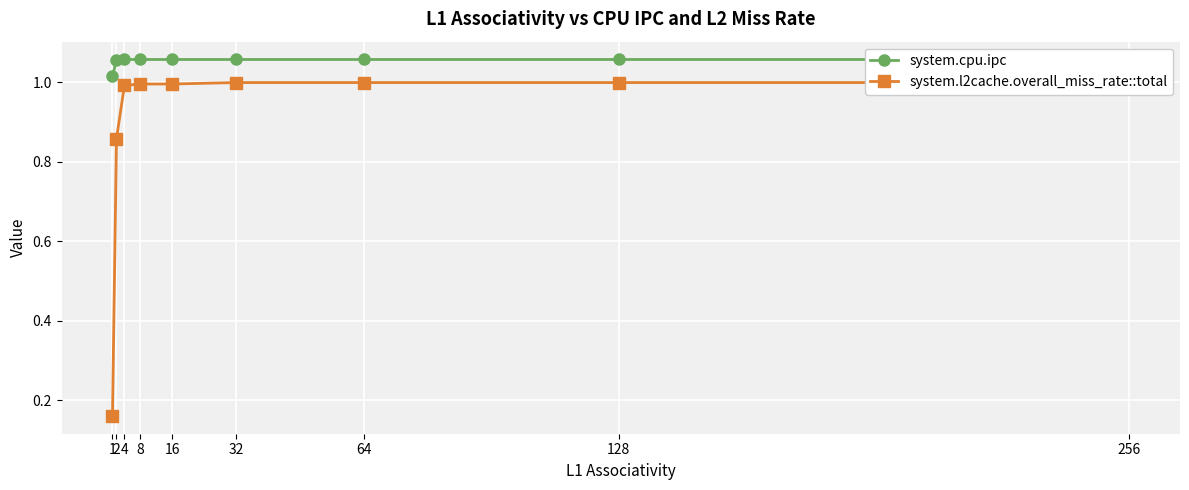

True or false: system.l2cache.overall_miss_rate::total and system.cpu.ipc cross at least once.

False